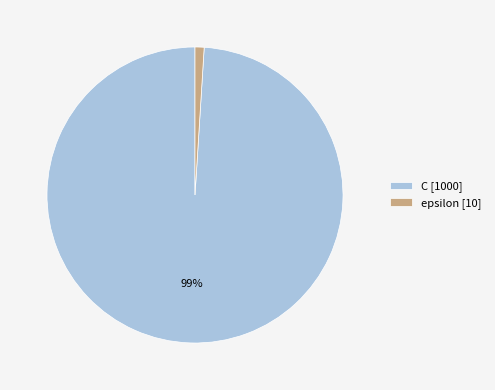

Is it true that epsilon is 11% of the pie?

False